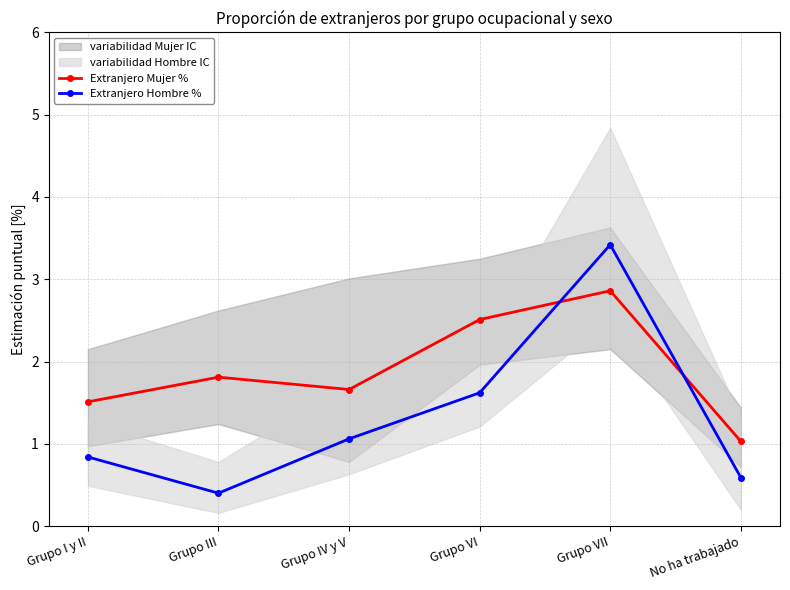

Where is Extranjero Hombre % nearest to the value 1?

Grupo IV y V